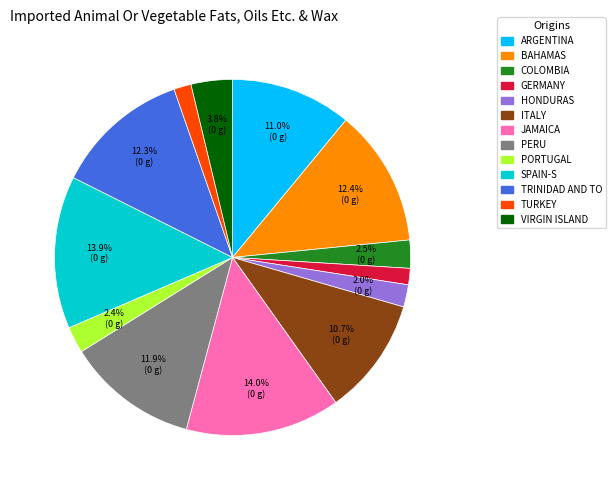

Is there any slice that represents more than half of the pie?

No